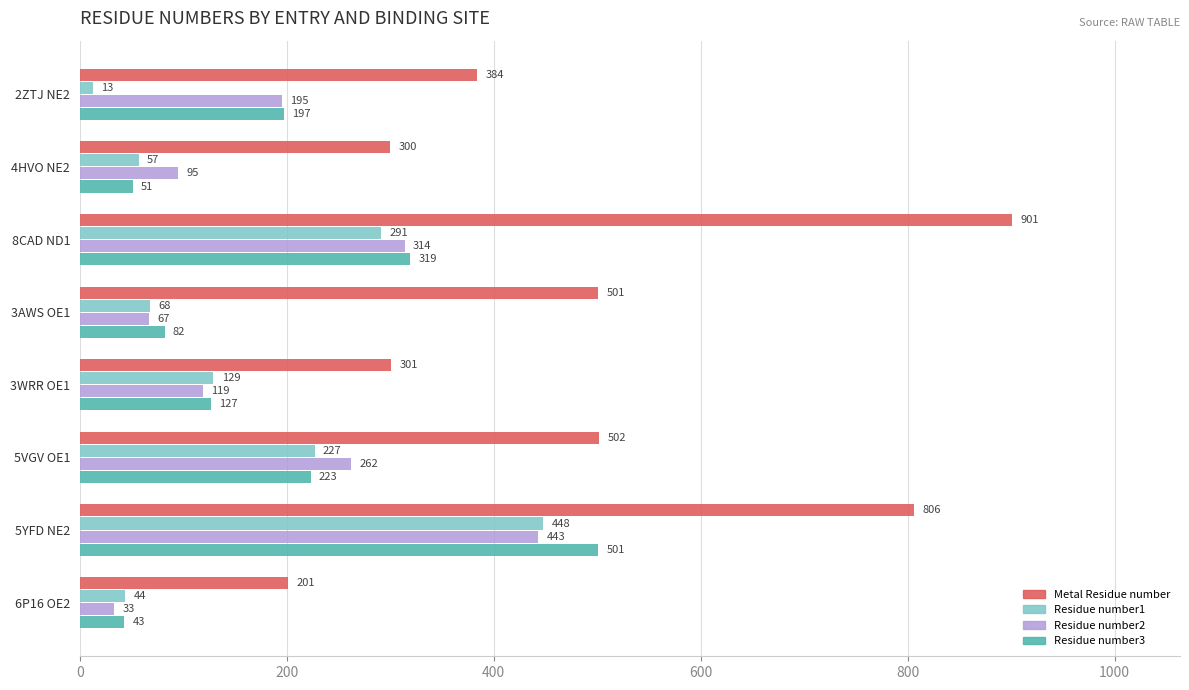

What is the difference between the highest and lowest values at 5YFD NE2?

363